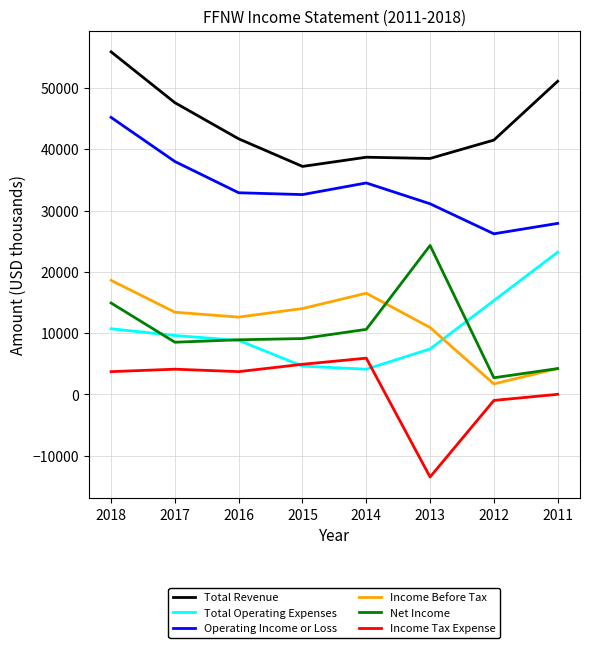

How many lines are shown in the chart?

6